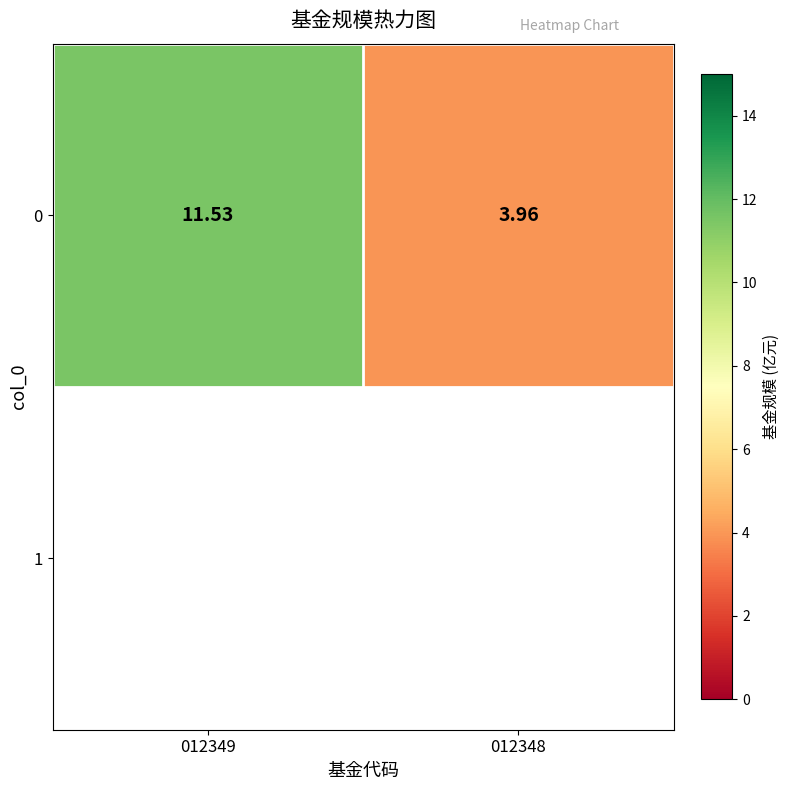

What is the sum of the values at 012348 and 012349?

15.5